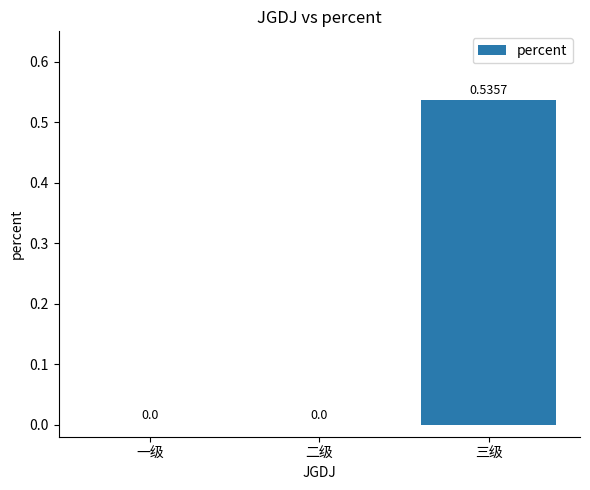

How many values exceed 0?

1